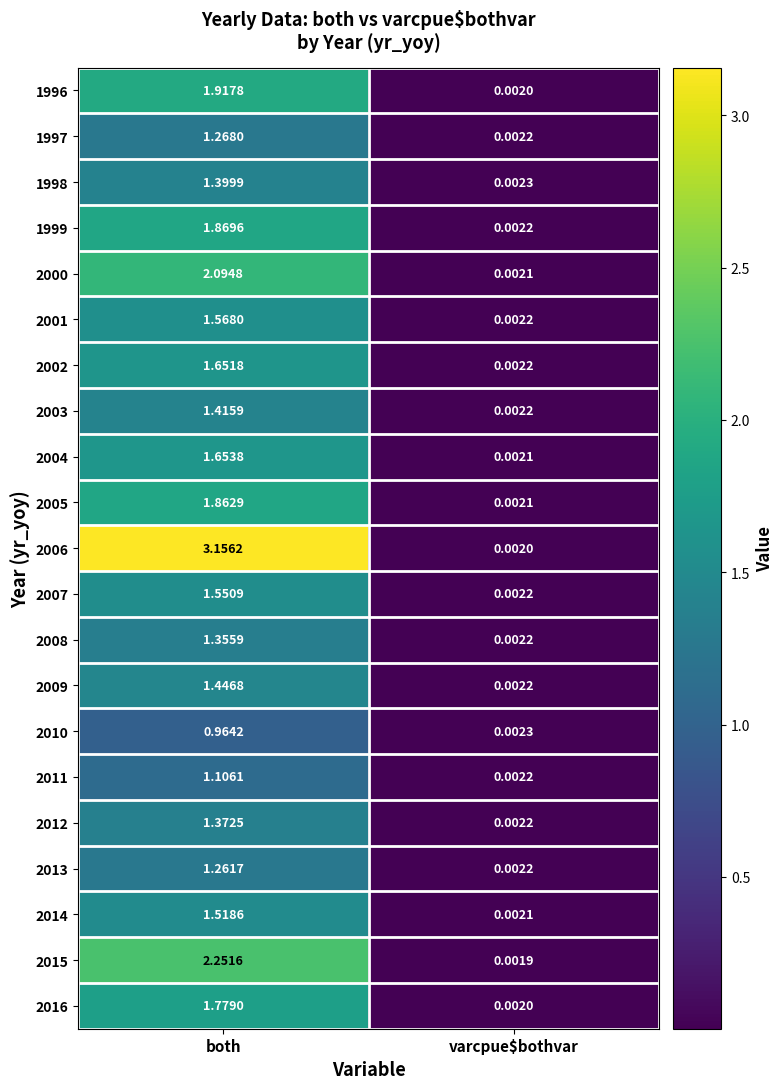

At how many categories does at least one series exceed 2?

1